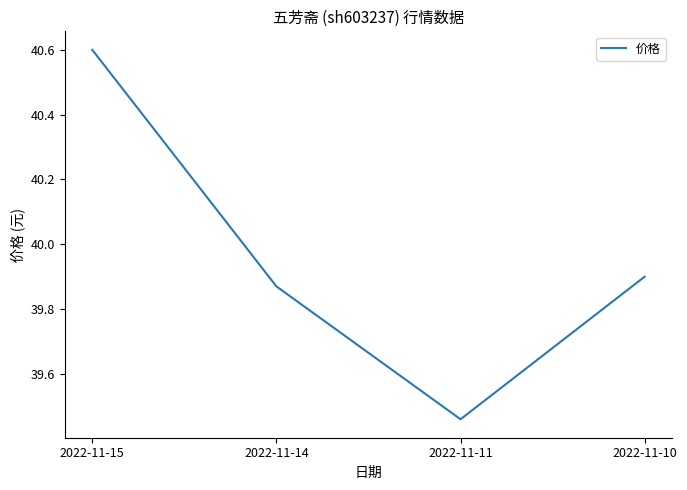

List the labels in order of value, largest first.

2022-11-15, 2022-11-10, 2022-11-14, 2022-11-11